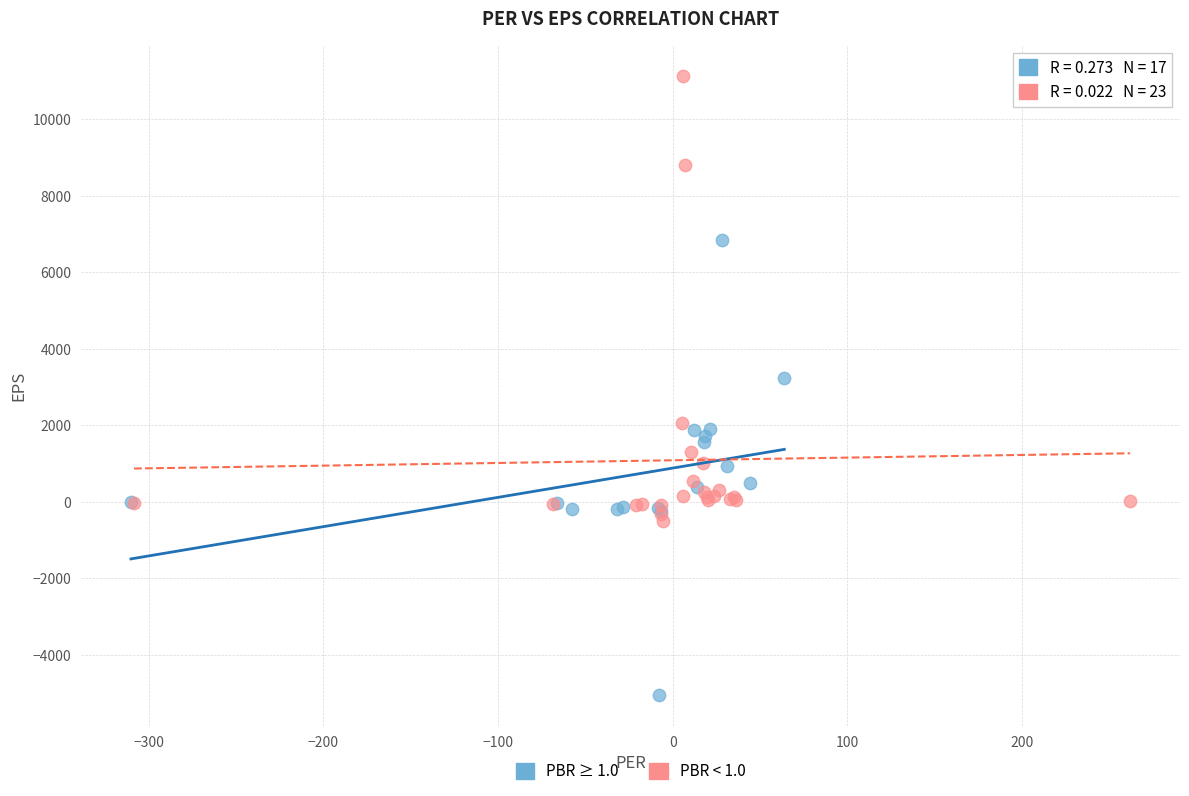

Which series contains the lowest Y value?

PBR ≥ 1.0